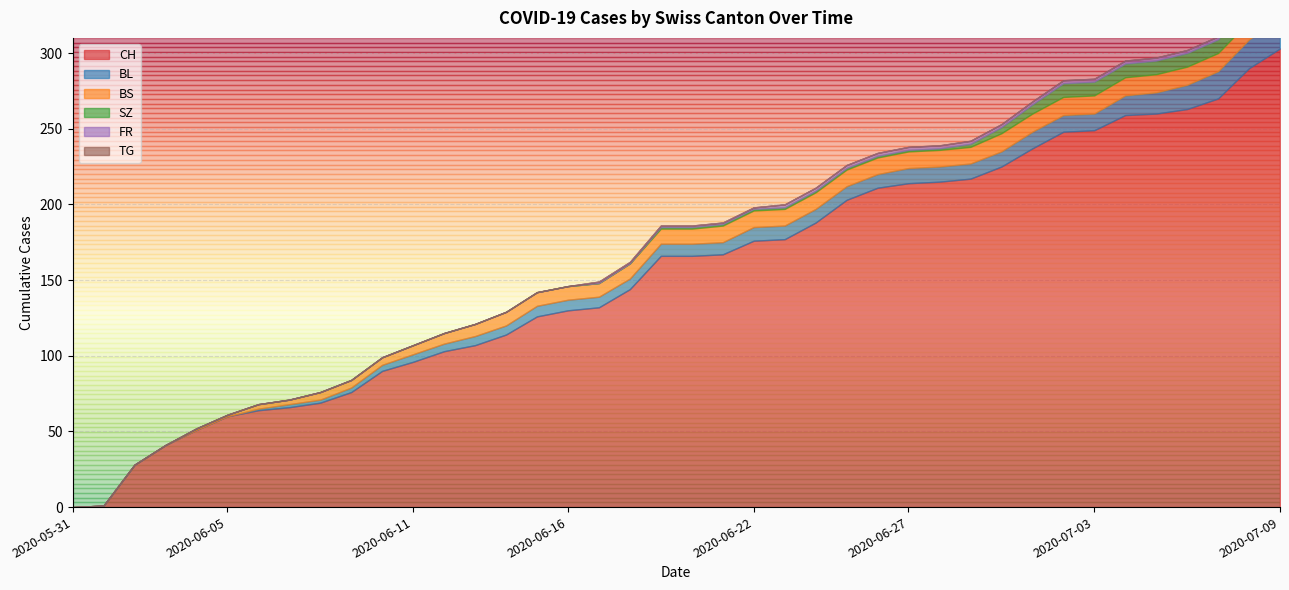

True or false: BS and FR intersect in this chart.

False